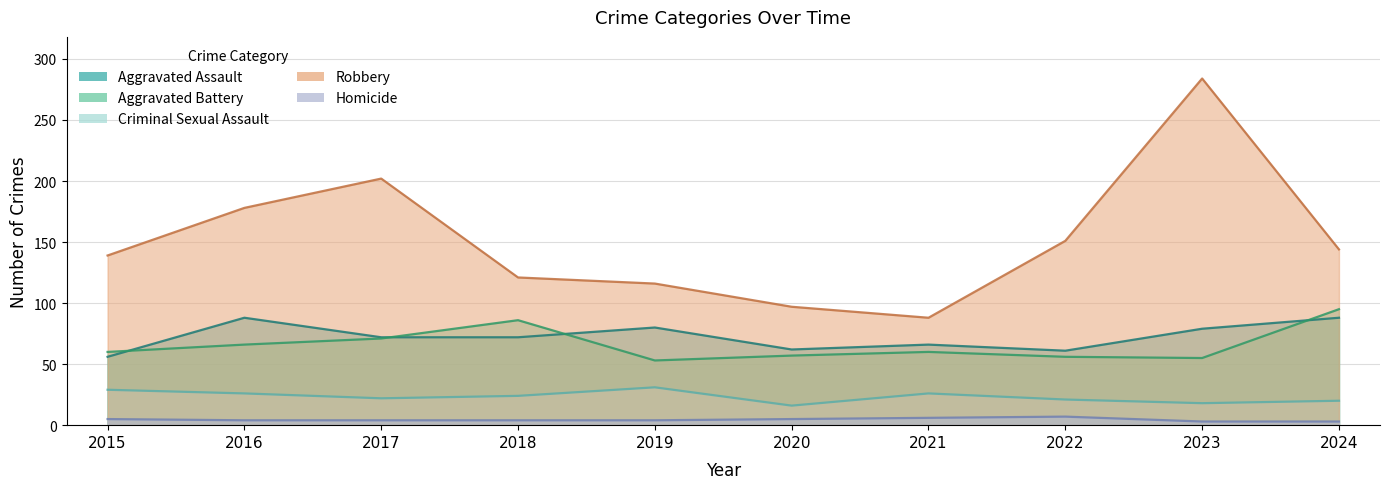

What is the difference between the highest and lowest values at 2015?

134